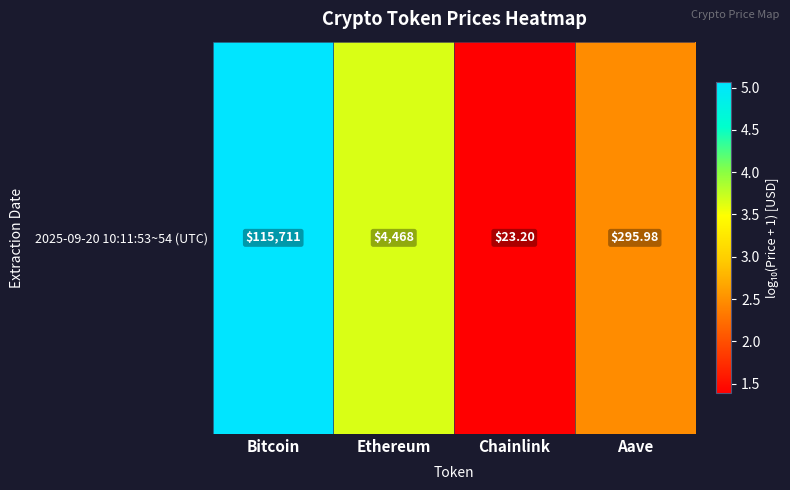

What is the average value?

3.1